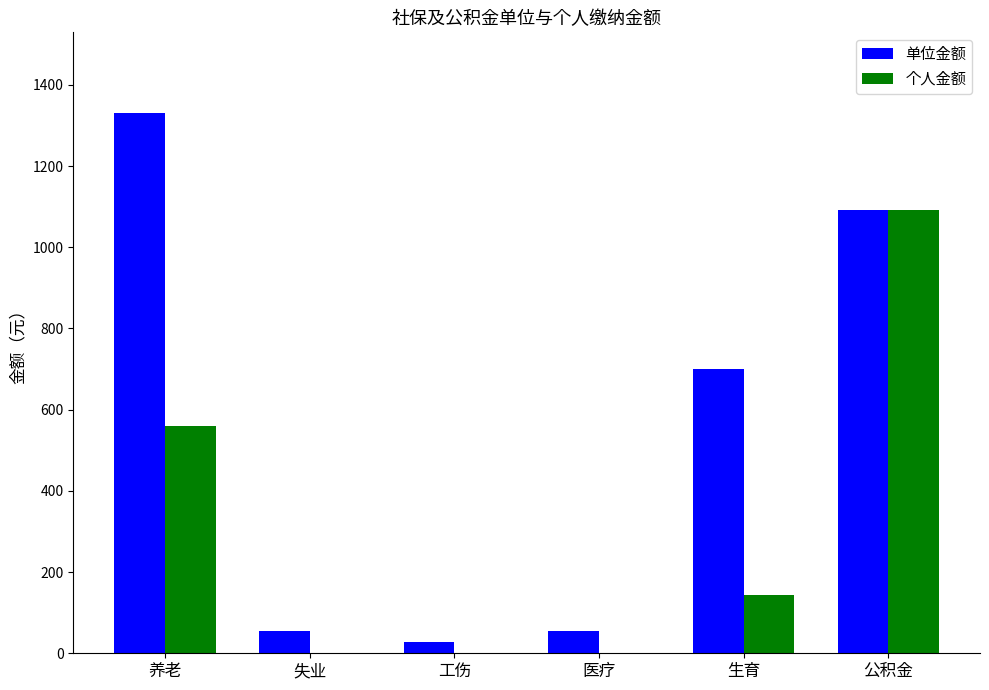

Reading right to left, list all the values displayed in this chart.

单位金额: 1092	700	56	28	56	1330
个人金额: 1092	143	0	0	0	560